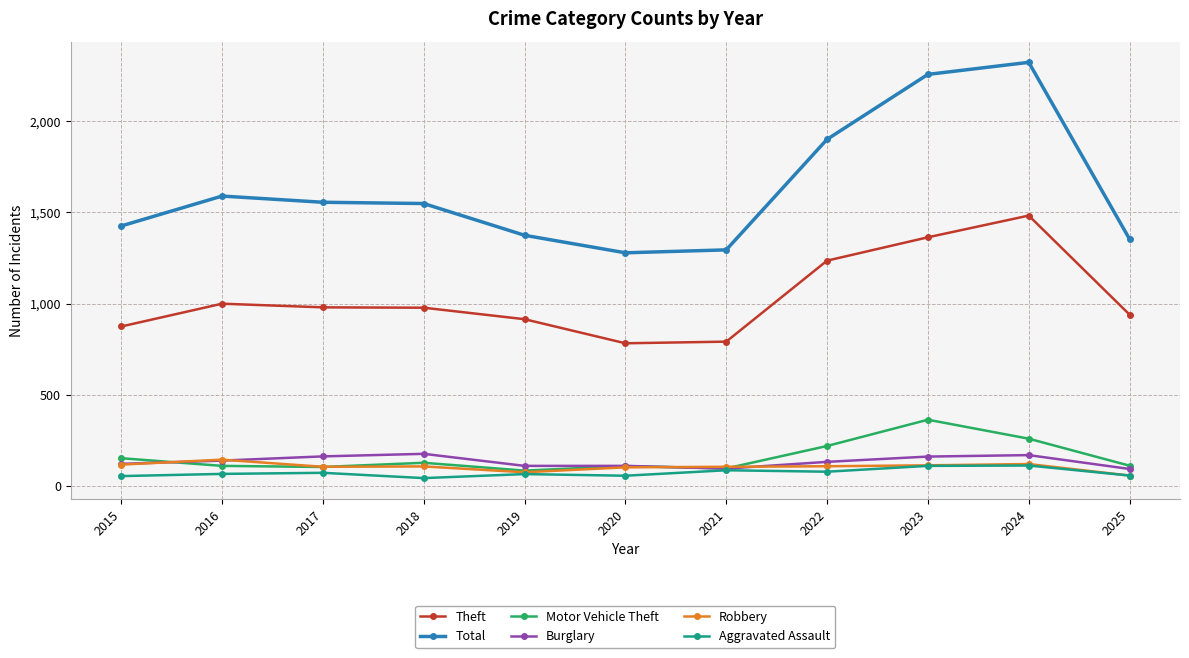

True or false: Burglary has more than 1 points higher than both neighbors.

True